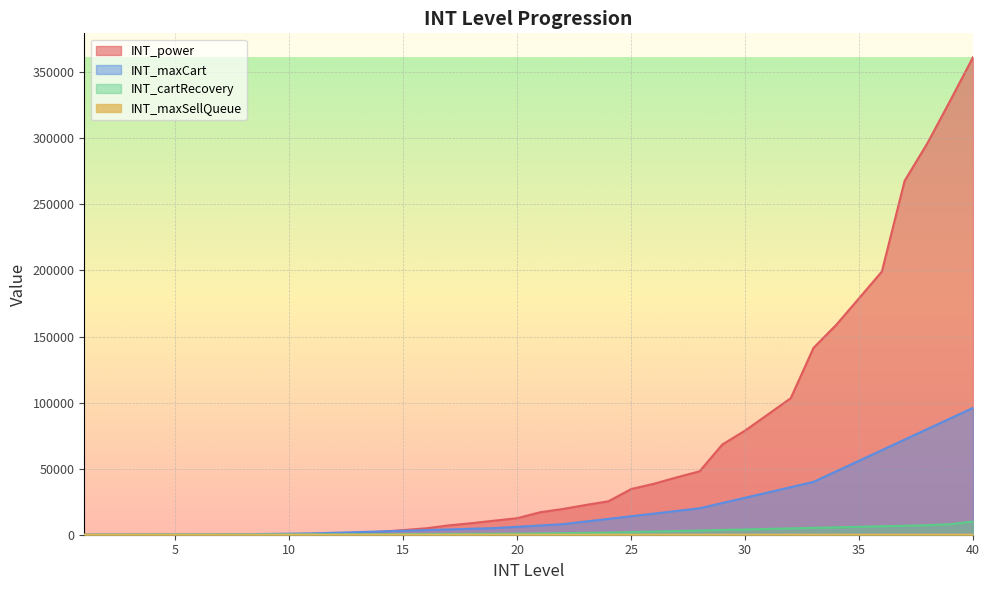

At which category does the chart reach its minimum across all series?

1